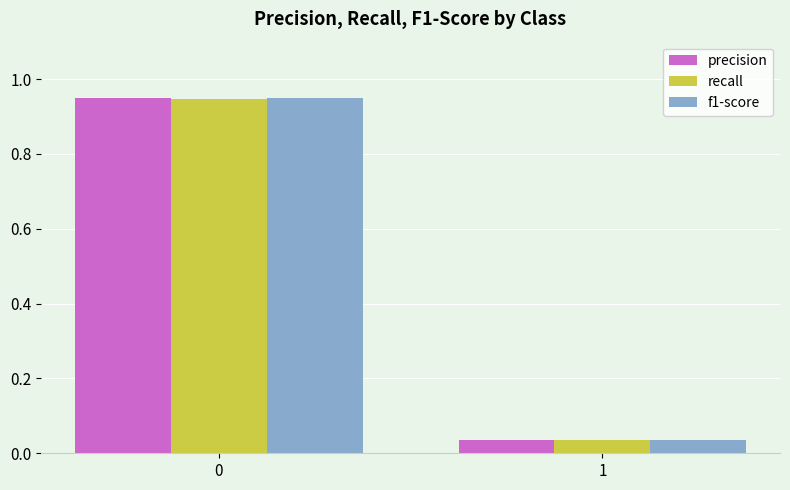

Is it true that precision equals 0.5 at 0?

False